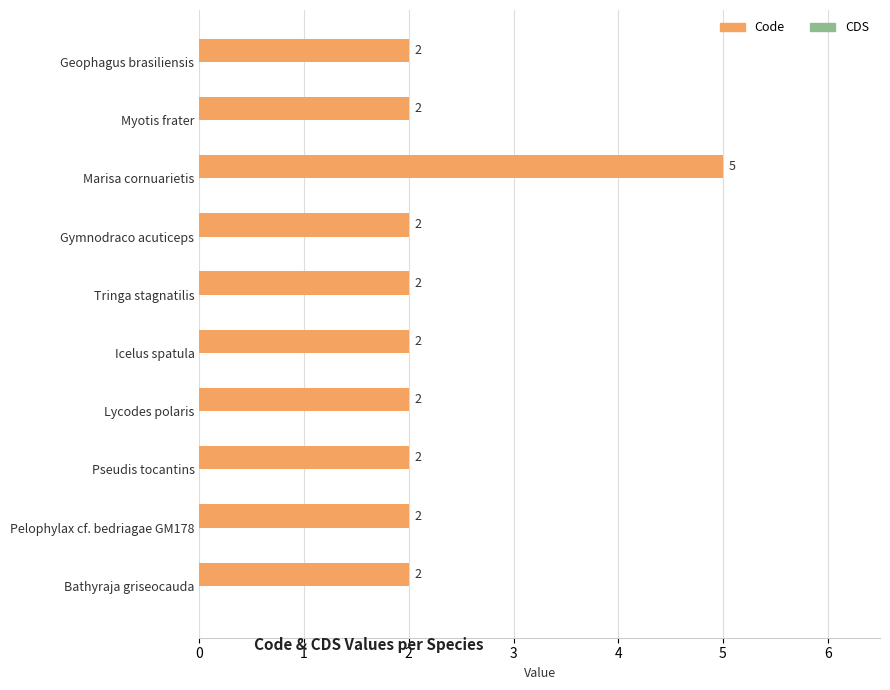

Reading bottom to top, what are all the values shown in this chart?

2	2	2	2	2	2	2	5	2	2